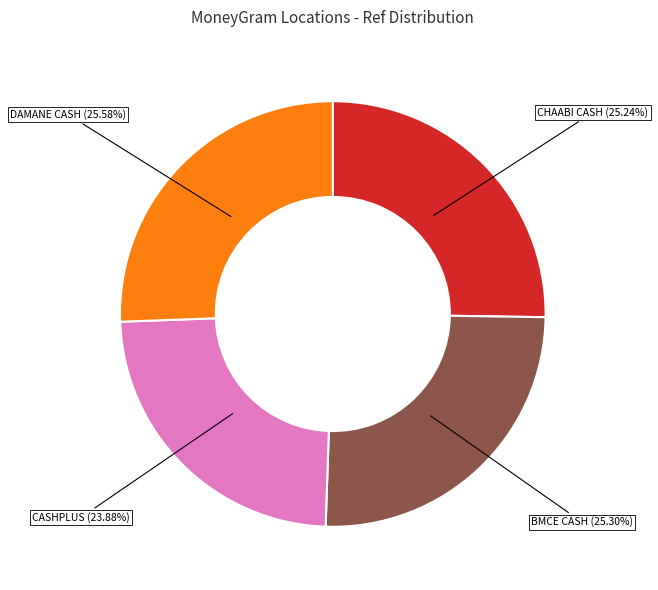

Is there any slice that represents more than half of the pie?

No